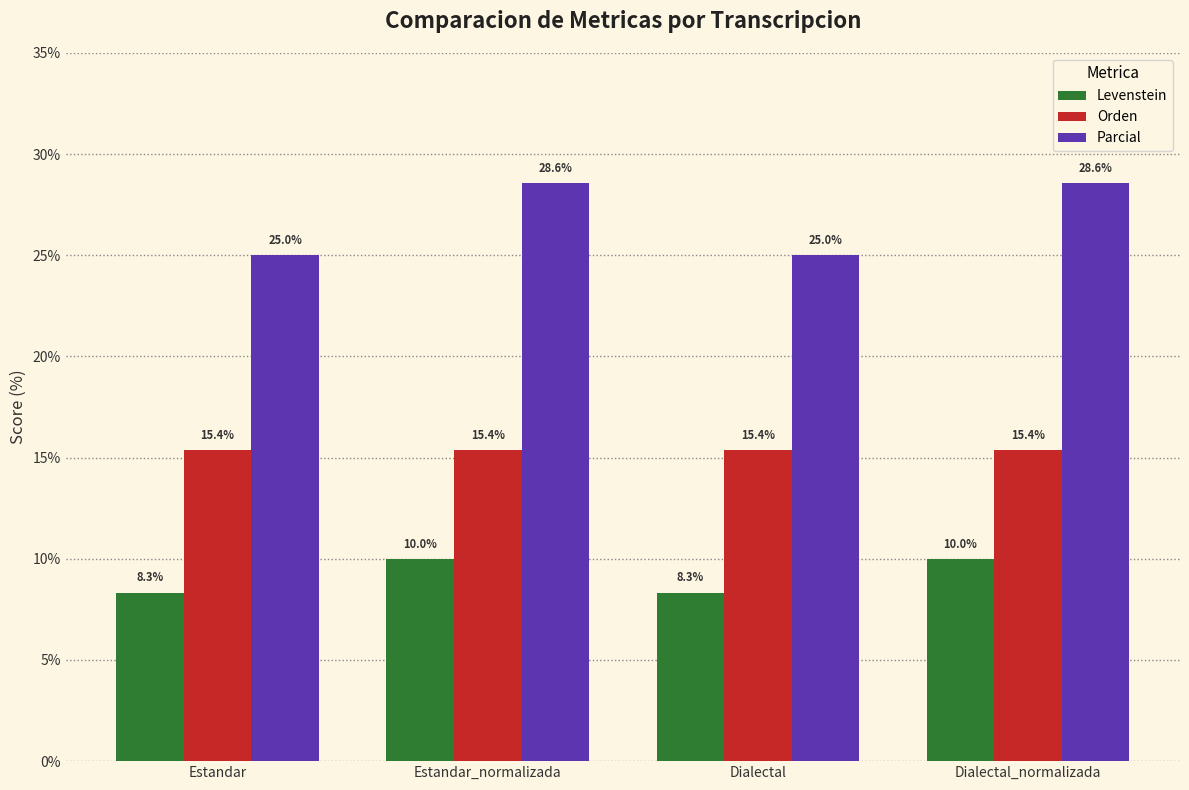

What is the maximum value shown in the chart?

28.6